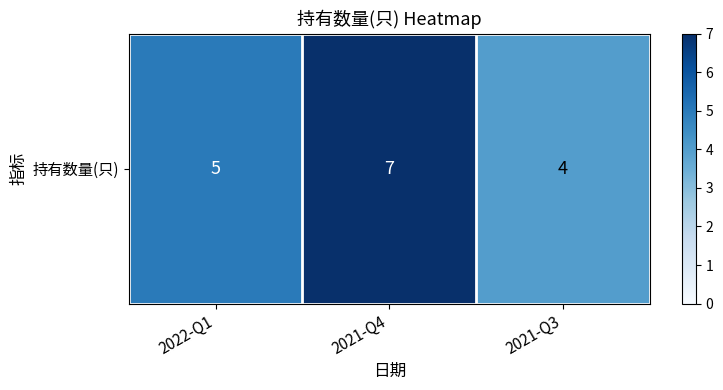

How many distinct data groups are displayed?

1